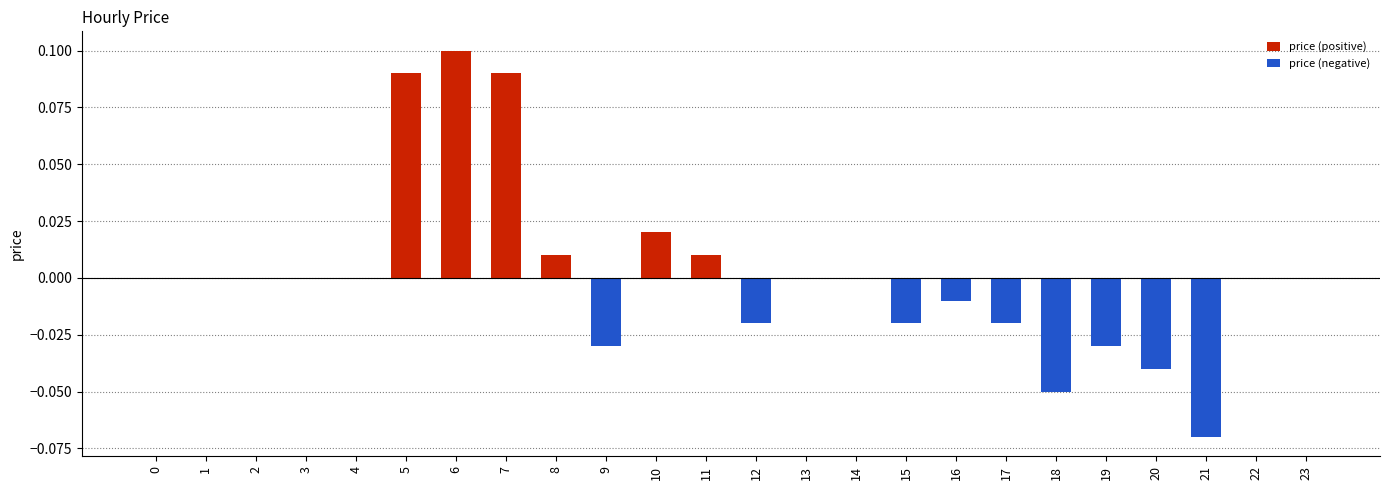

How many bars are there in total?

48